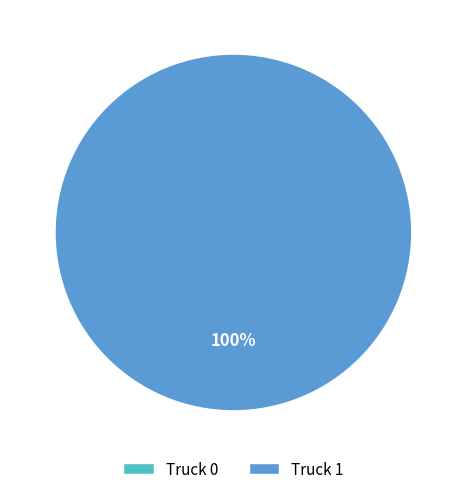

Is there any slice that represents more than half of the pie?

Yes